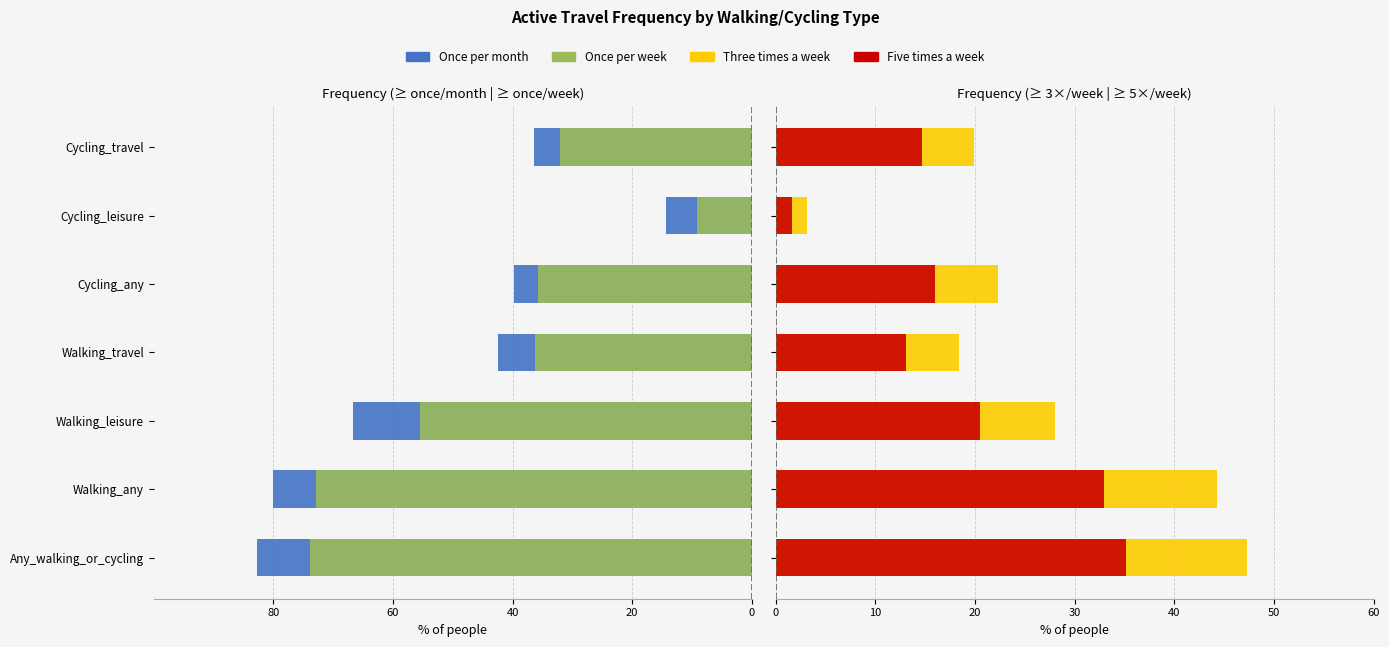

Reading right to left, list all the values displayed in this chart.

Once per month: -36.5	-14.4	-39.7	-42.4	-66.7	-80.0	-82.8
Once per week: -32.0	-9.1	-35.8	-36.2	-55.5	-72.8	-73.8
Three times a week: 19.9	3.1	22.3	18.4	28.0	44.3	47.3
Five times a week: 14.7	1.6	16.0	13.1	20.5	32.9	35.1